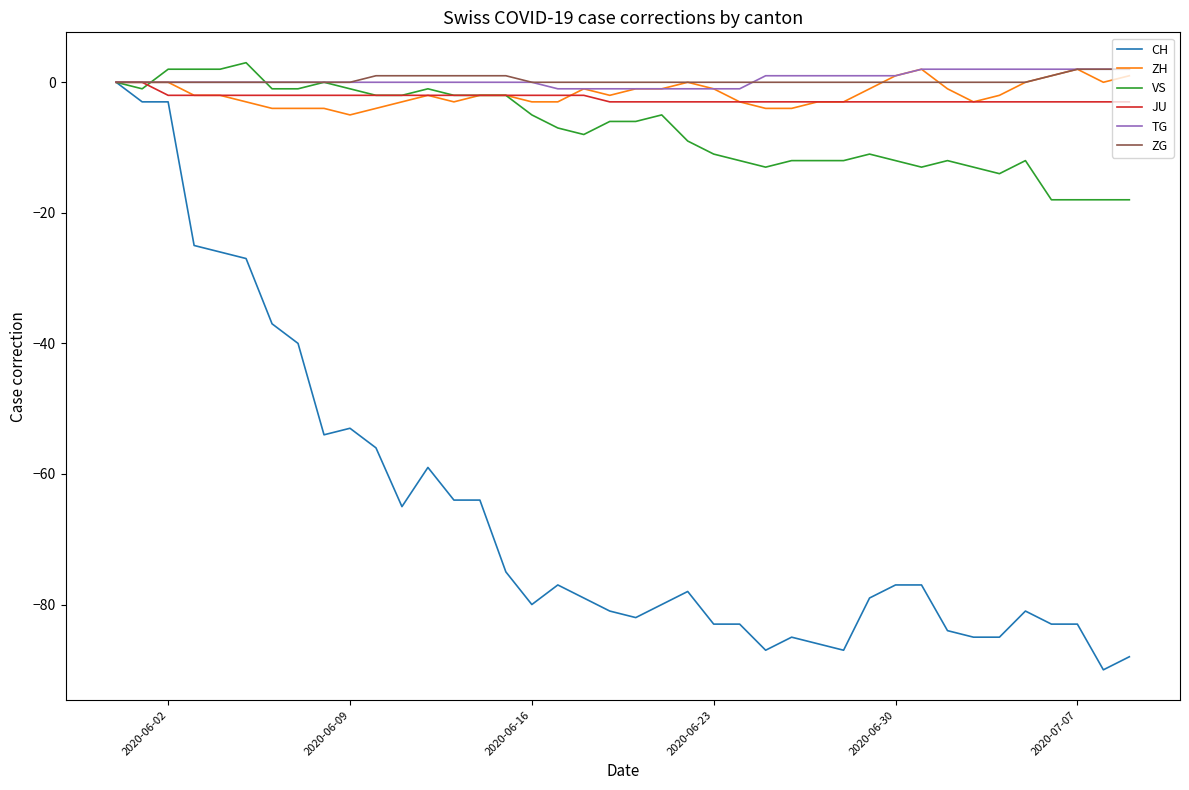

What are all the series names shown in the legend?

CH, ZH, VS, JU, TG, ZG